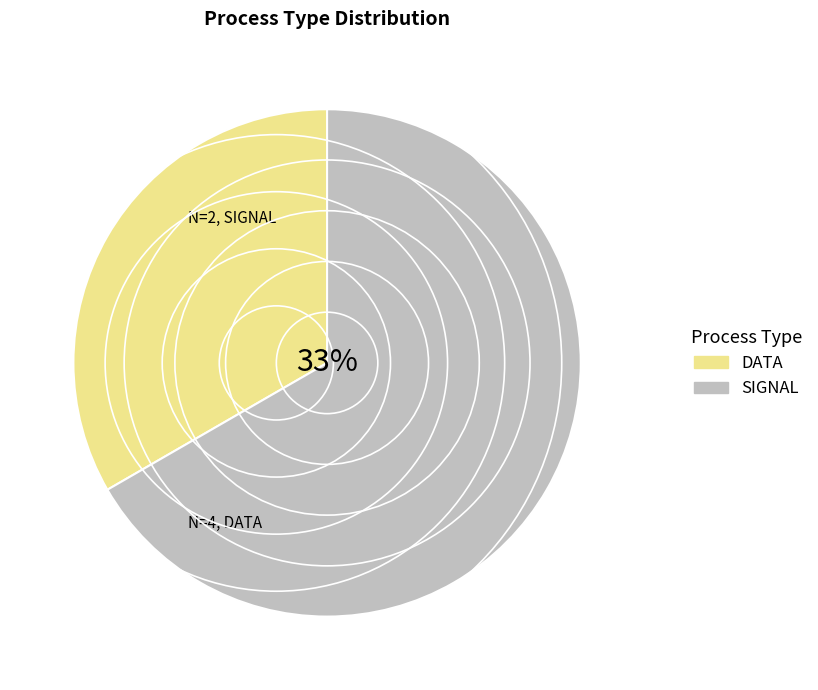

Rank the categories by value from lowest to highest.

DATA, SIGNAL